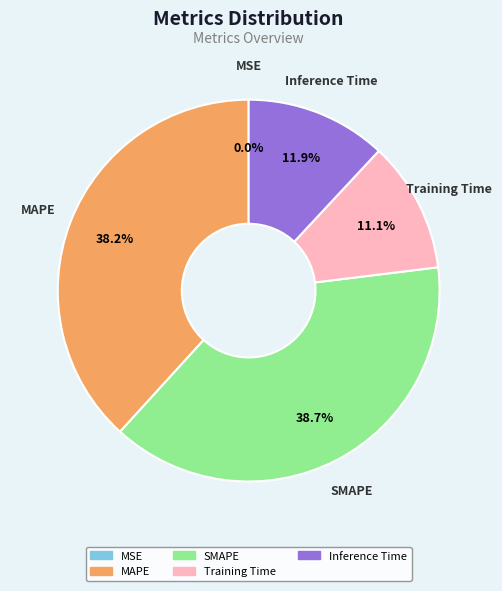

The Inference Time slice represents 12% of the pie. True or false?

True